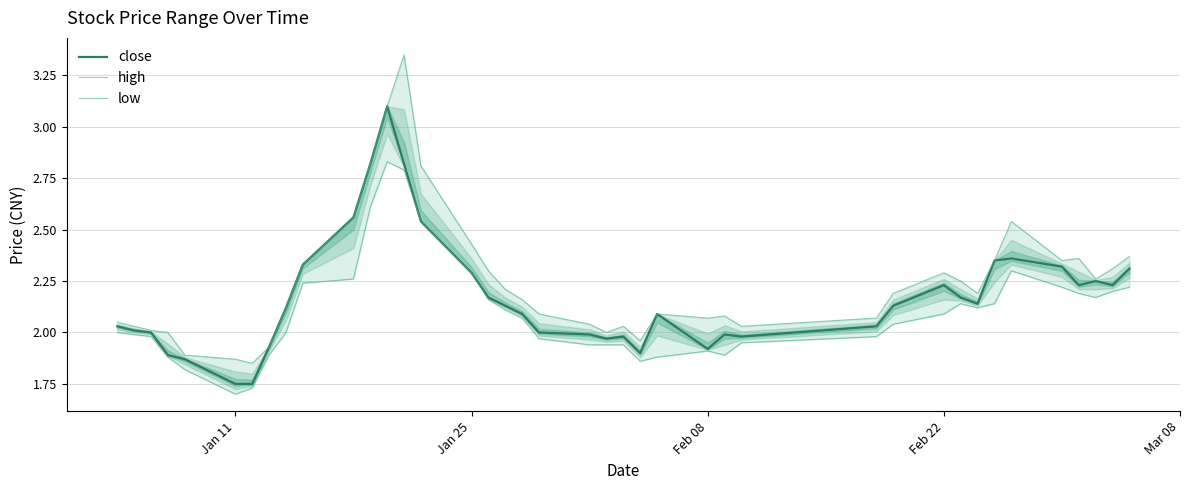

Does the chart display data point markers on the line(s)?

No